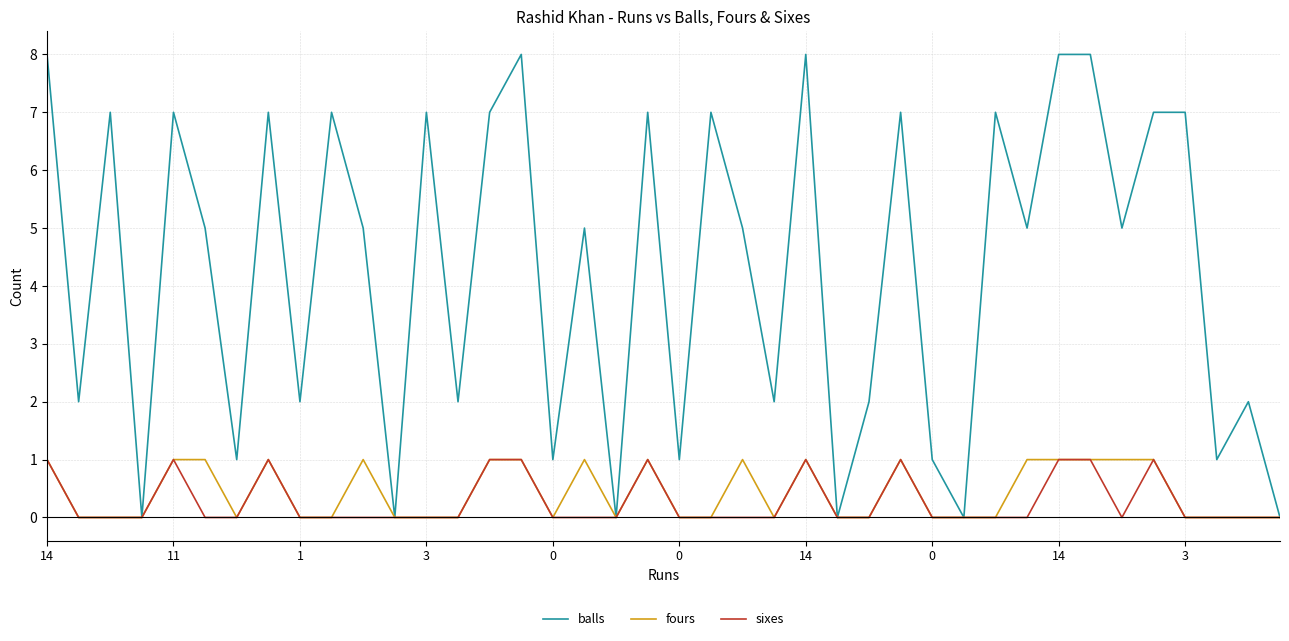

What is the difference between the maximum and minimum values in the balls series?

8